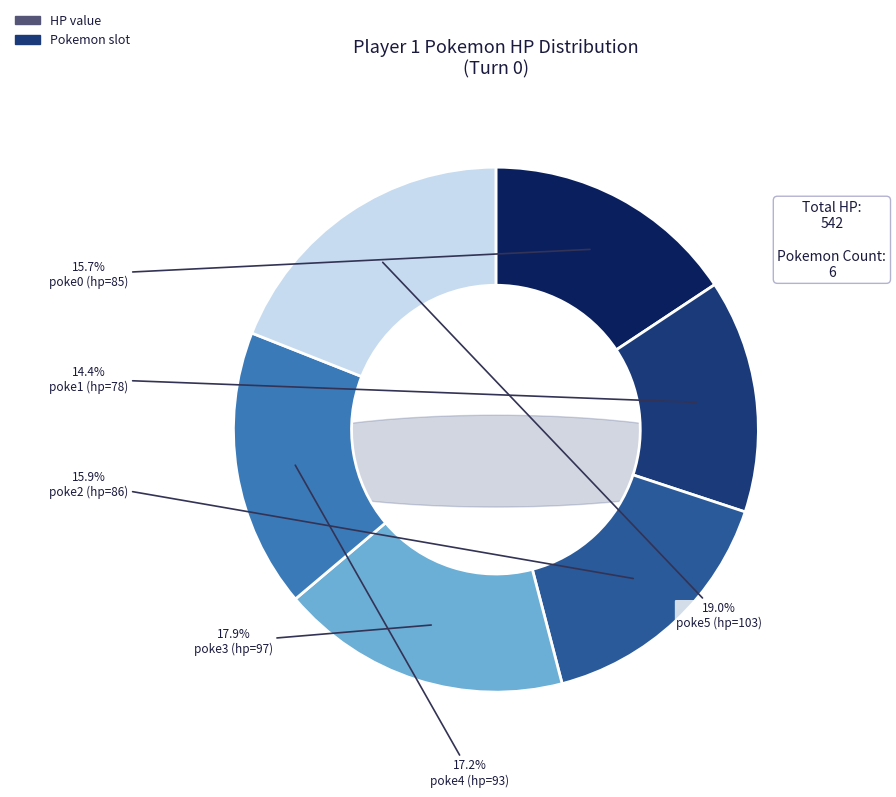

Count the number of slices in the pie.

6